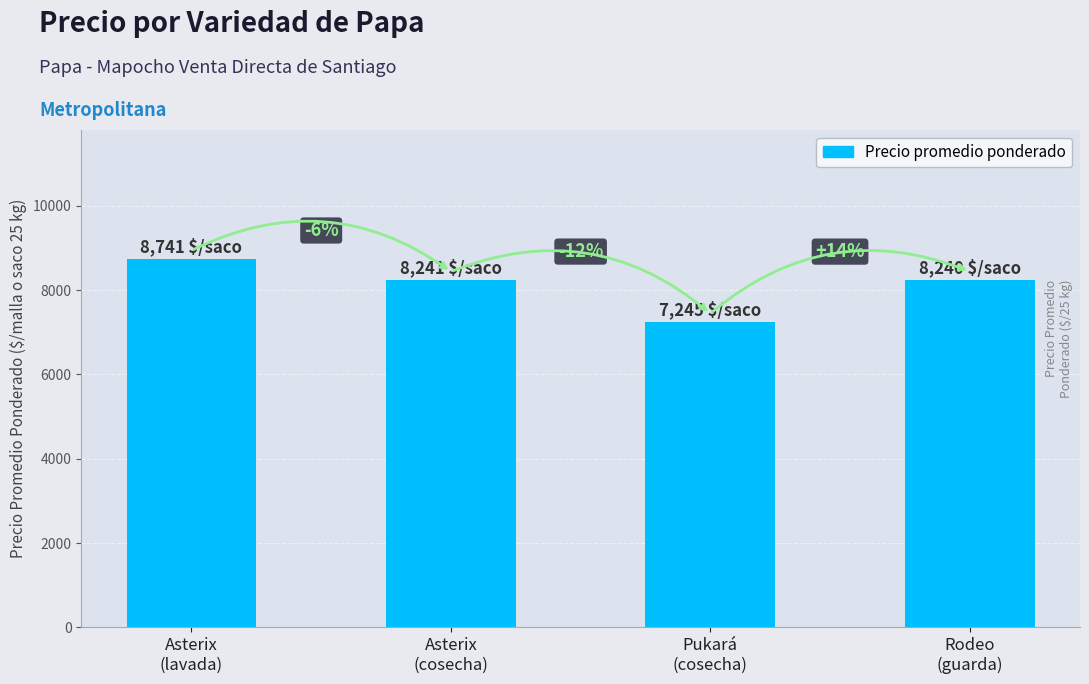

What is the change in value from Asterix
(cosecha) to Rodeo
(guarda)?

-1